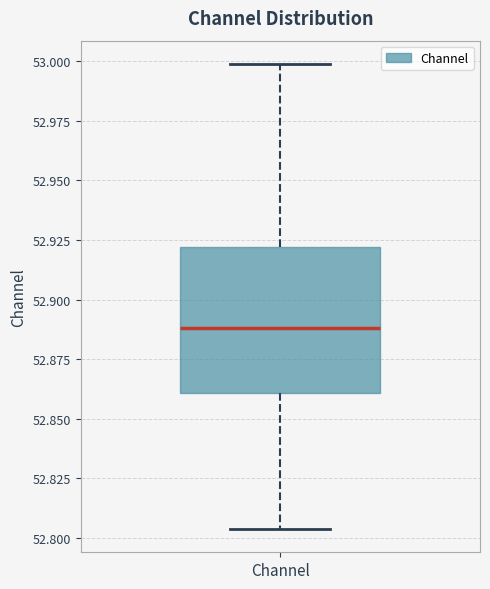

Transcribe this box plot: give where the median line is, the range the box spans, and where the two whiskers end, as read against the y-axis. The values are not printed on the chart, so give them approximately, as read against the axis.

median 52.890, box 52.860 to 52.920, whiskers 52.805 to 53.000